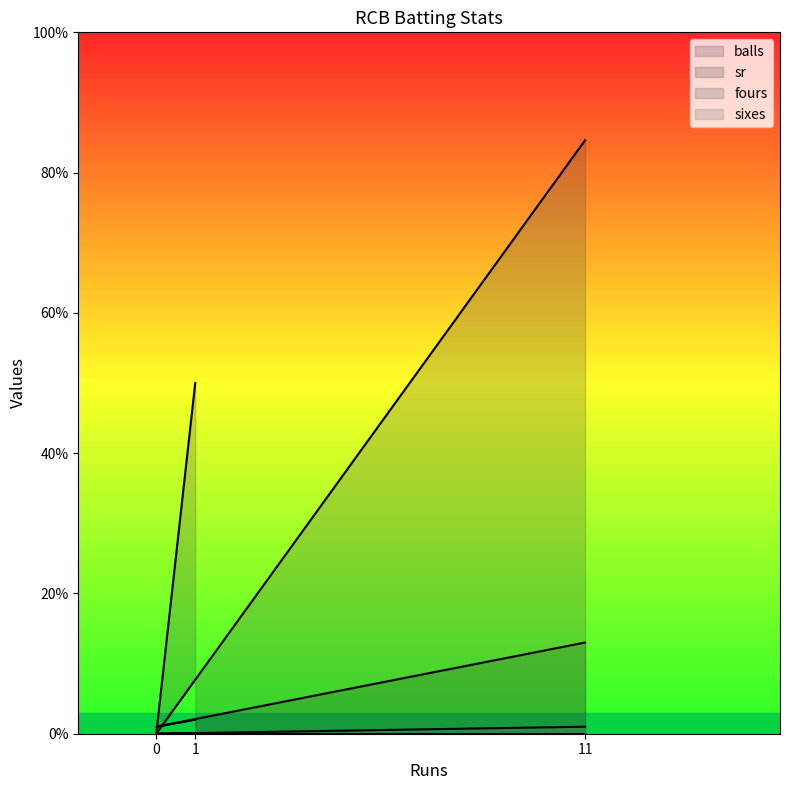

True or false: fours has a value of 0.0 at 0.

True